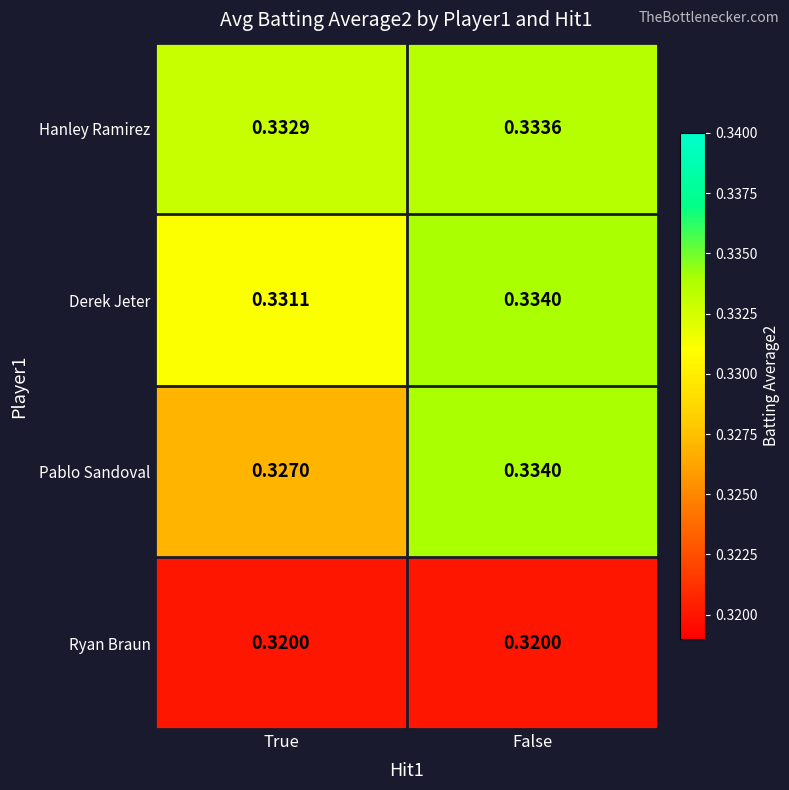

Is the value of Hanley Ramirez at True greater than the value of Pablo Sandoval at False?

No